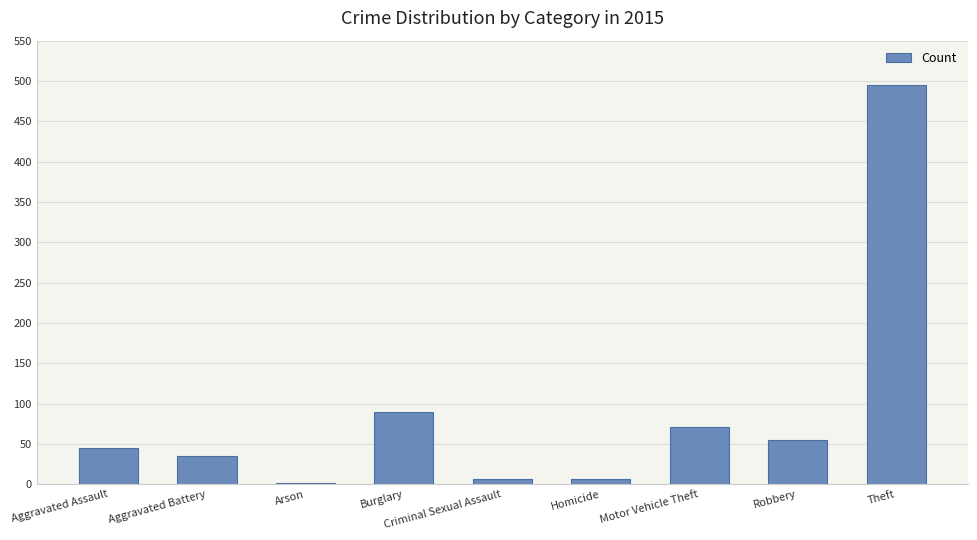

What is the sum of all values?

805